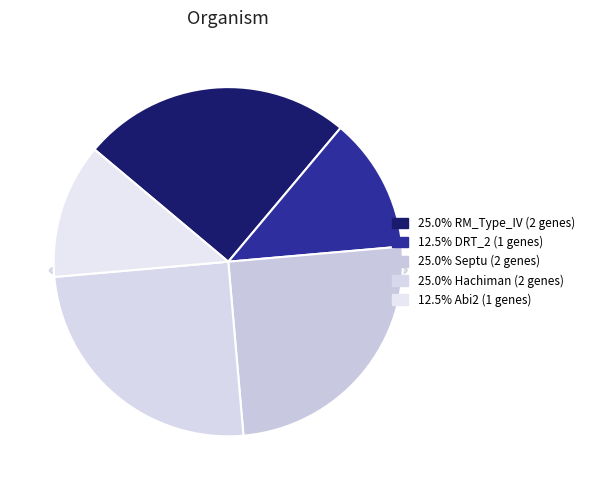

To the nearest percent, what is the average slice percentage?

20%